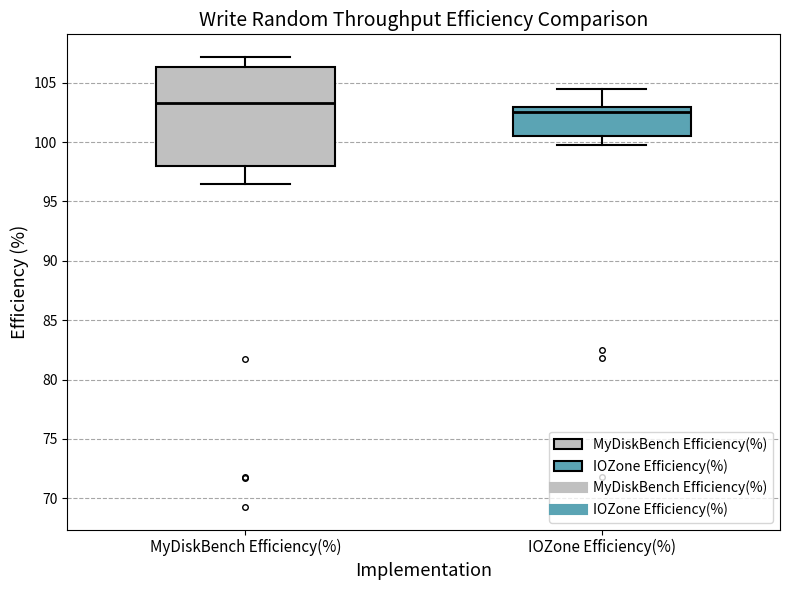

Reading left to right, read every box against the y-axis: the position of its median line, the range the box covers, and the ends of its whiskers. The values are not printed on the chart, so give them approximately, as read against the axis.

MyDiskBench Efficiency(%): median 103.5, box 98.0 to 106.5, whiskers 96.5 to 107.0
IOZone Efficiency(%): median 102.5, box 100.5 to 103.0, whiskers 100.0 to 104.5